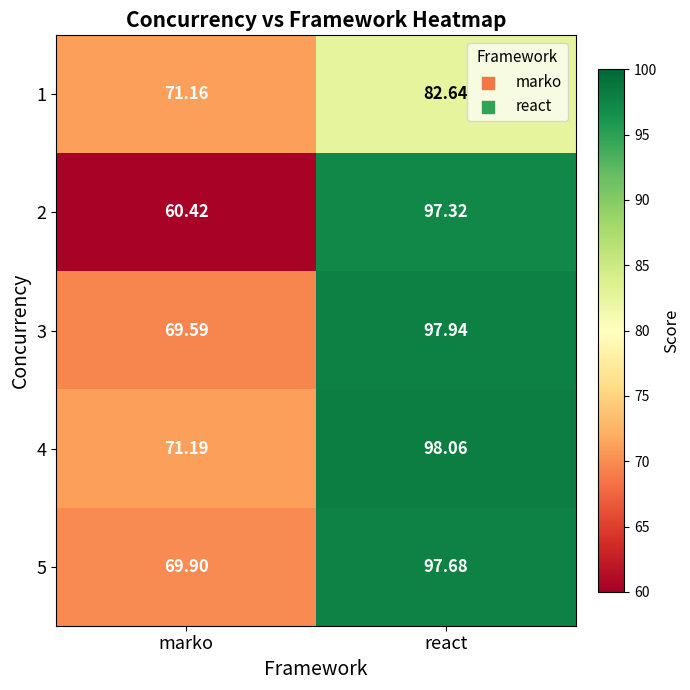

At which category is the sum across all series the highest?

react